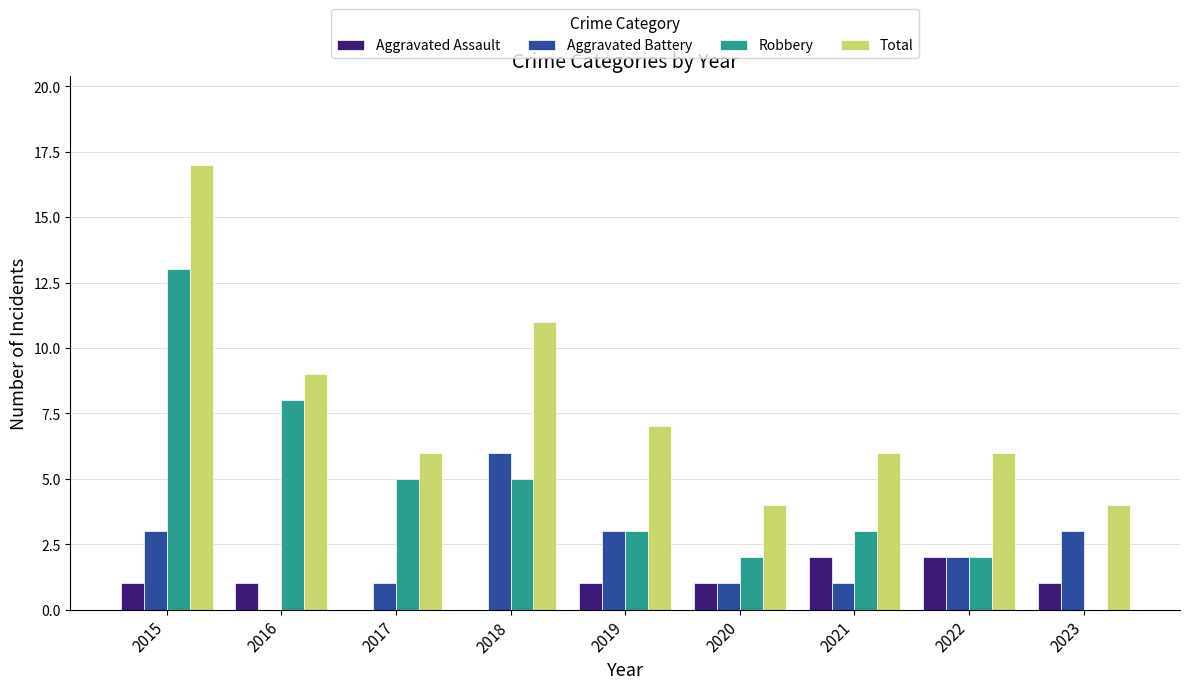

What is the spread (max minus min) of values at 2015?

16